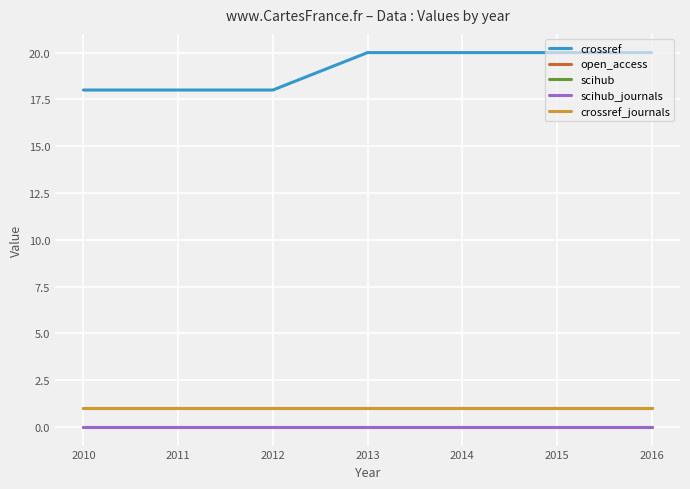

Read the crossref_journals value at 2014.

1